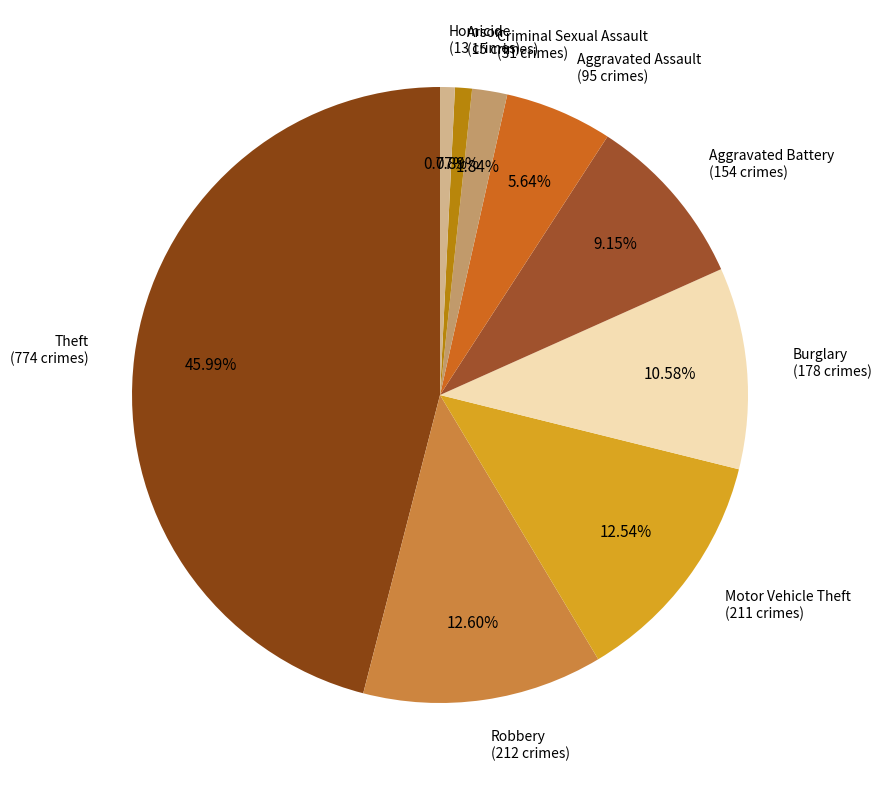

How many segments does this pie chart have?

9